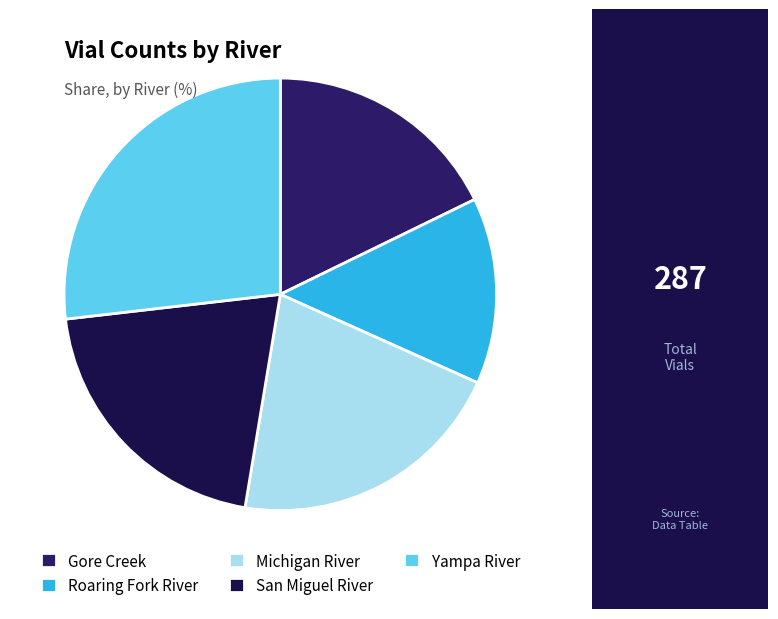

The Roaring Fork River slice represents 14% of the pie. True or false?

True